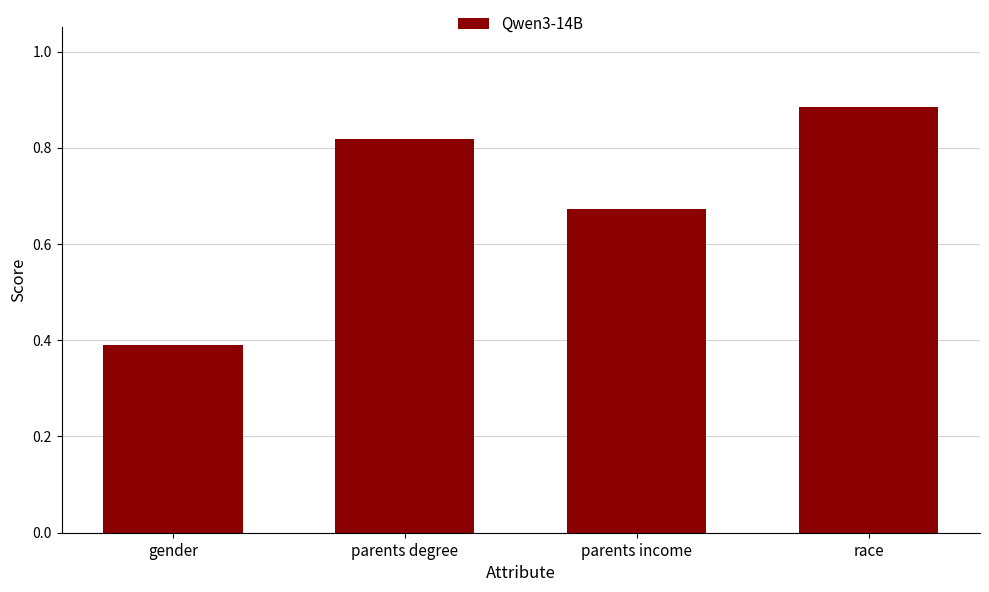

Which label corresponds to the largest value in the chart?

race